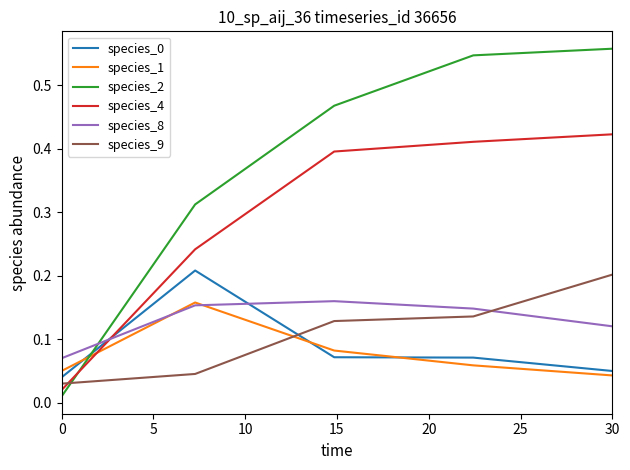

Which series has the widest spread of values?

species_2